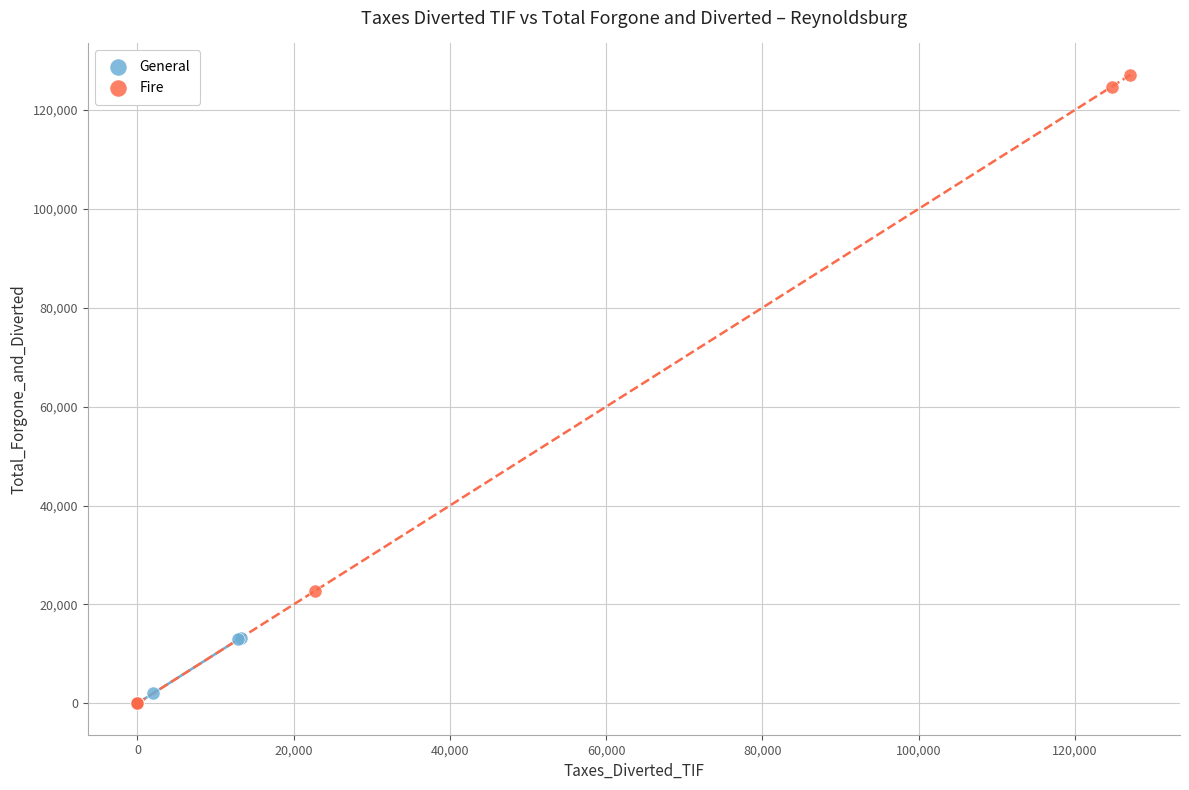

Which series has the largest Y range (max minus min)?

Fire